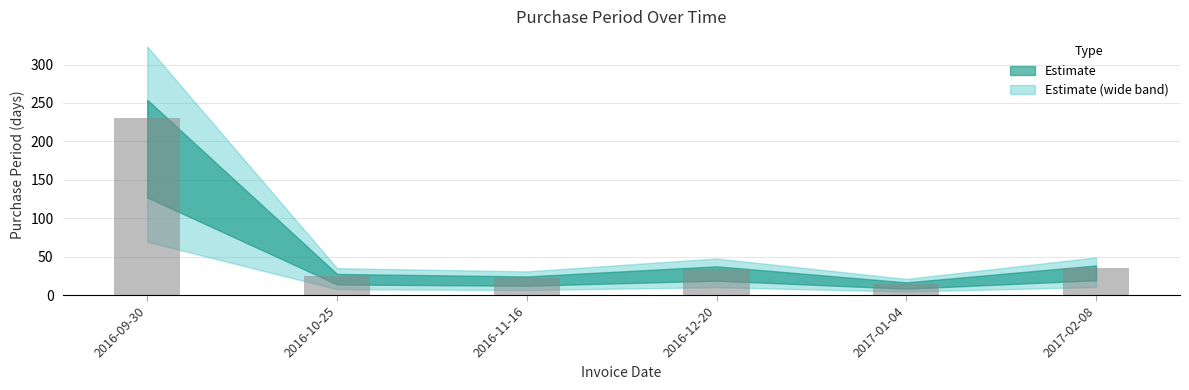

Which category has the highest value across all series?

2016-09-30